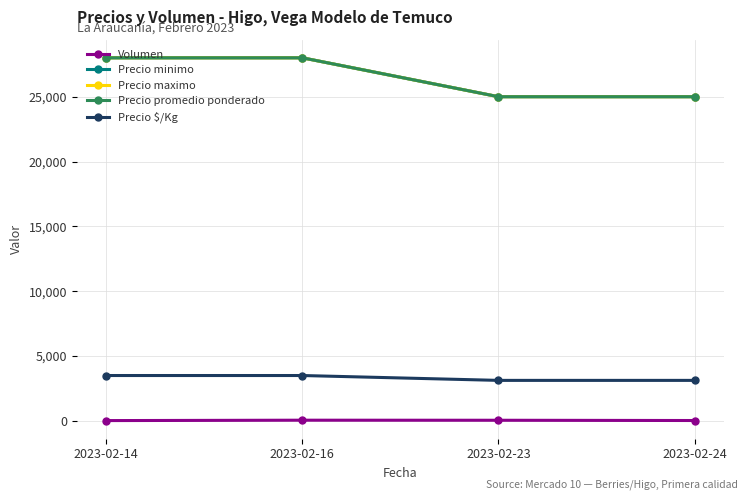

True or false: Precio $/Kg and Precio promedio ponderado cross at least once.

False